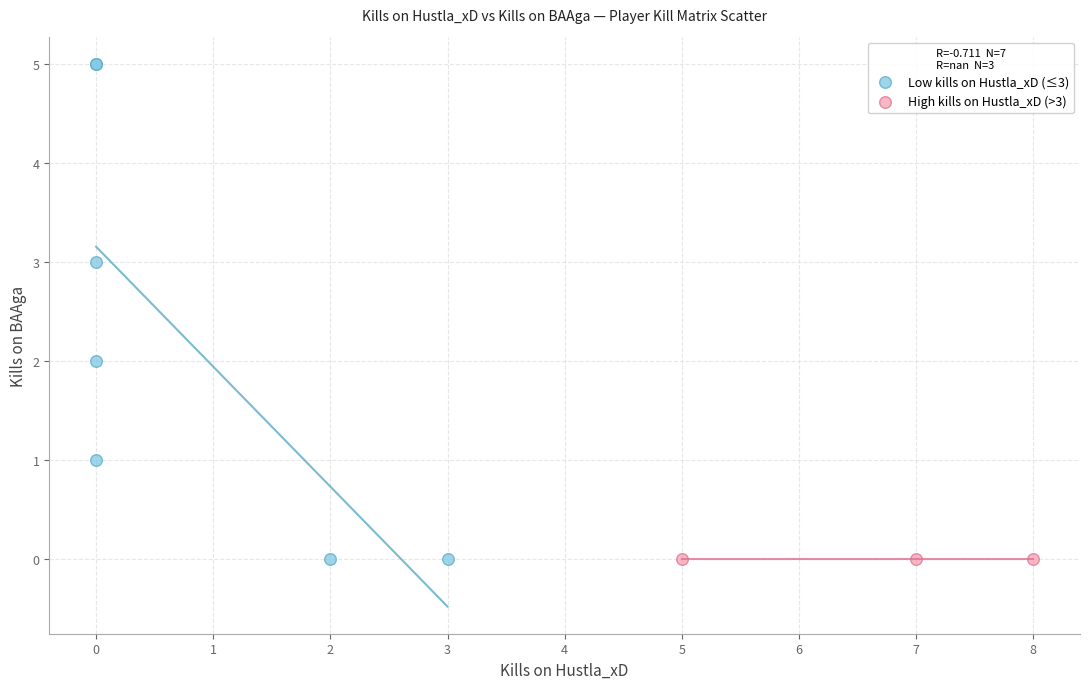

Which series reaches the maximum Y coordinate?

Low kills on Hustla_xD (≤3)